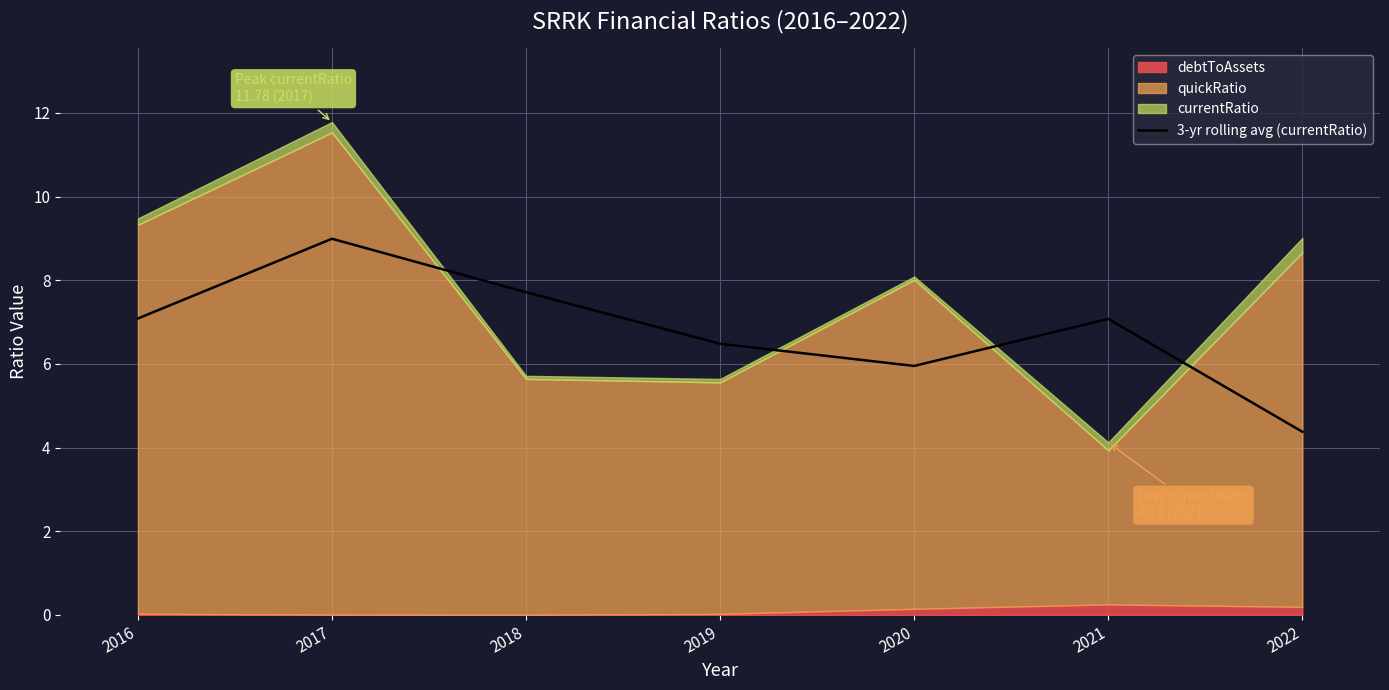

At which label does the data first exceed 7?

2016